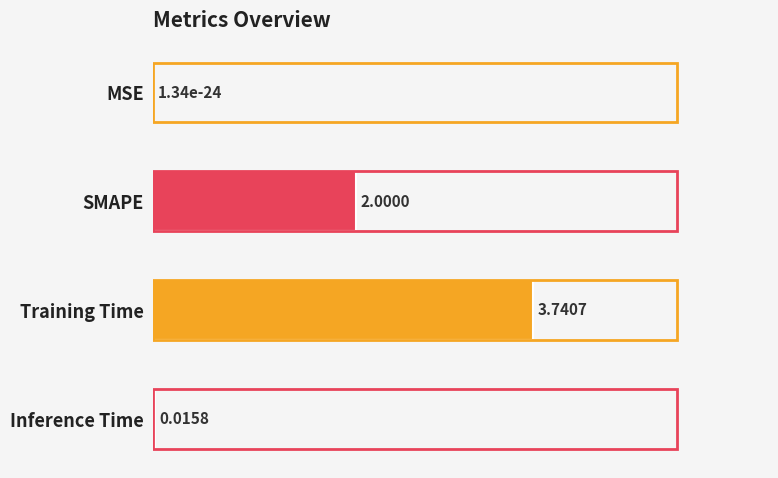

What is the sum of all values?

5.8